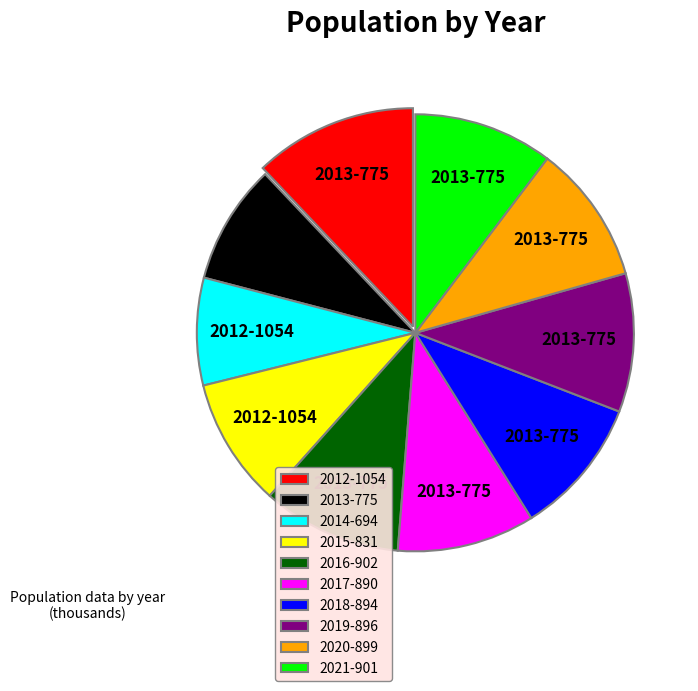

What is the smallest slice in the pie chart?

2014